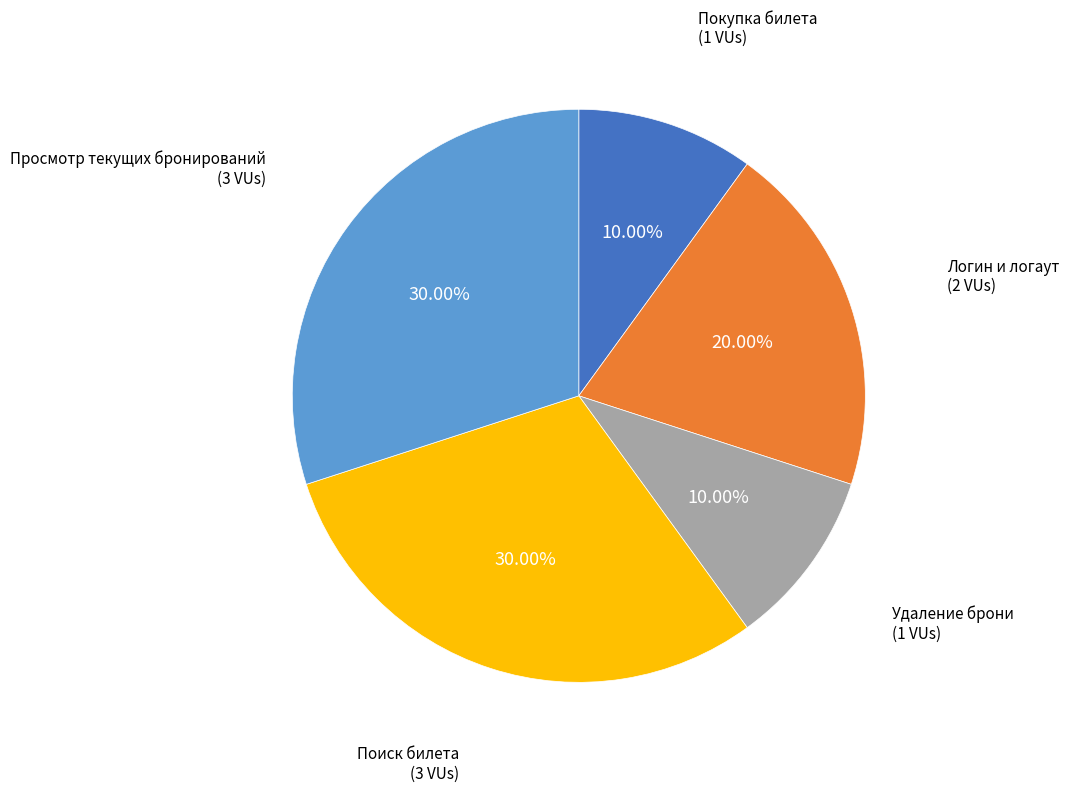

Between Поиск билета and Покупка билета, which is larger?

Поиск билета